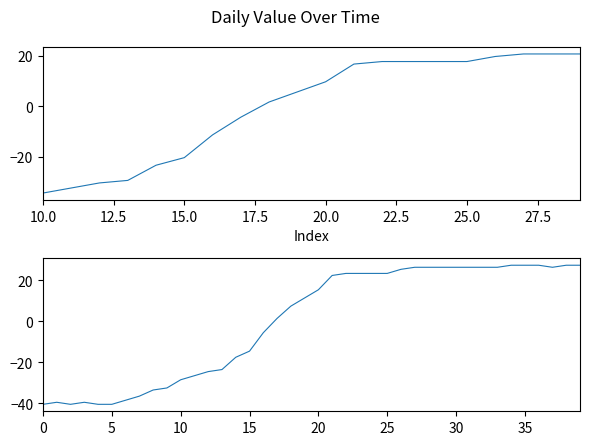

Count the number of values greater than 15.

20